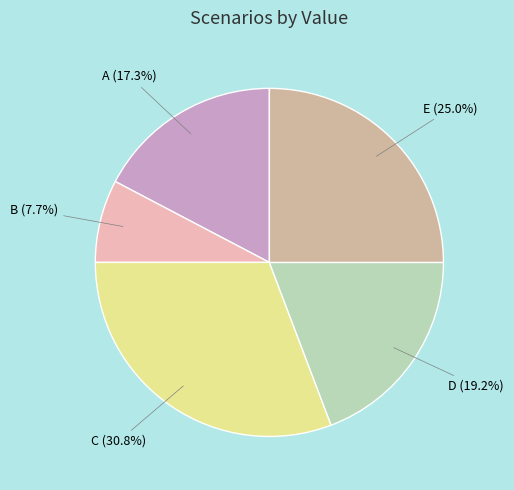

Which category has the biggest portion of the pie?

C